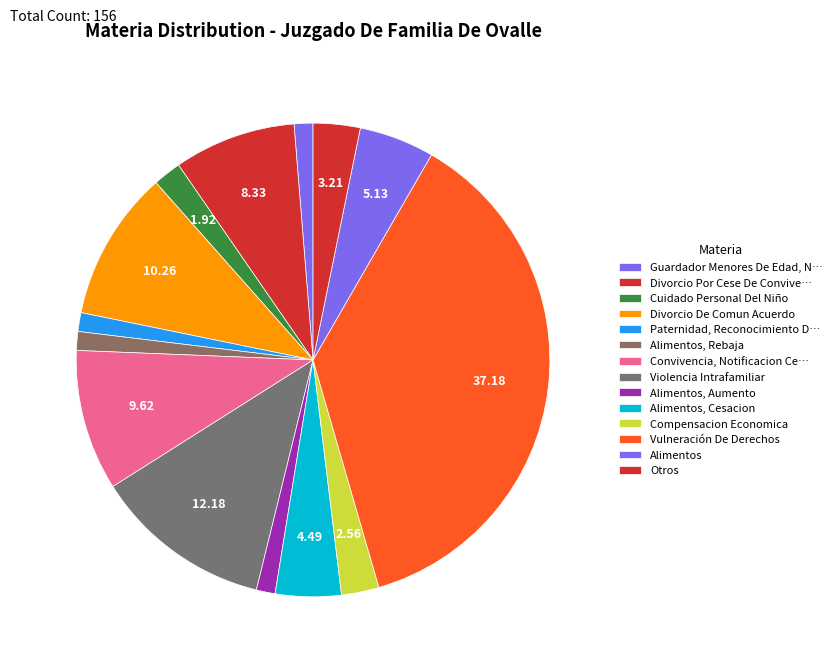

What portion of the pie excludes Cuidado Personal Del Niño?

98.1%